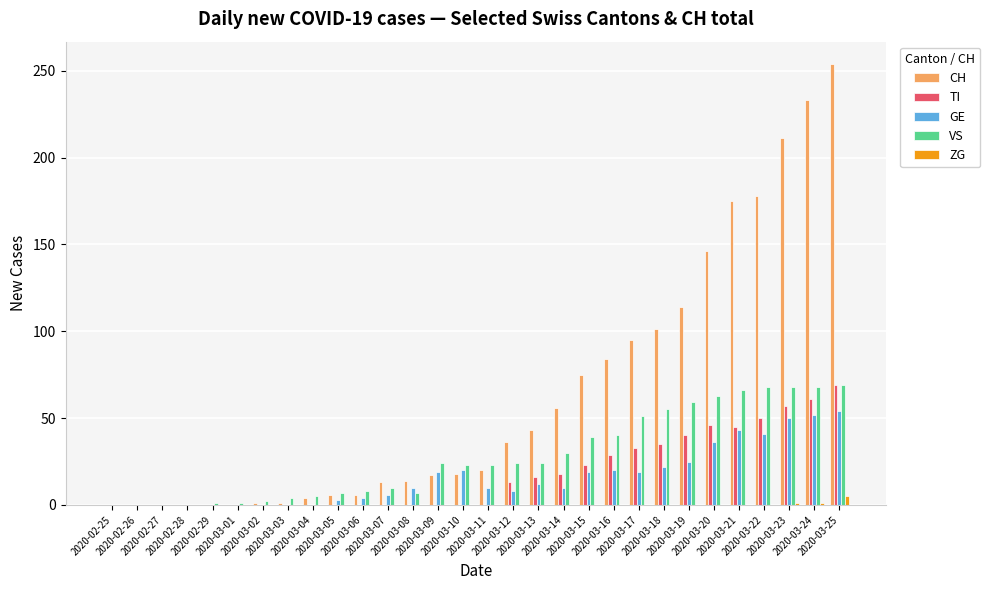

What is the sum of all TI values?

535